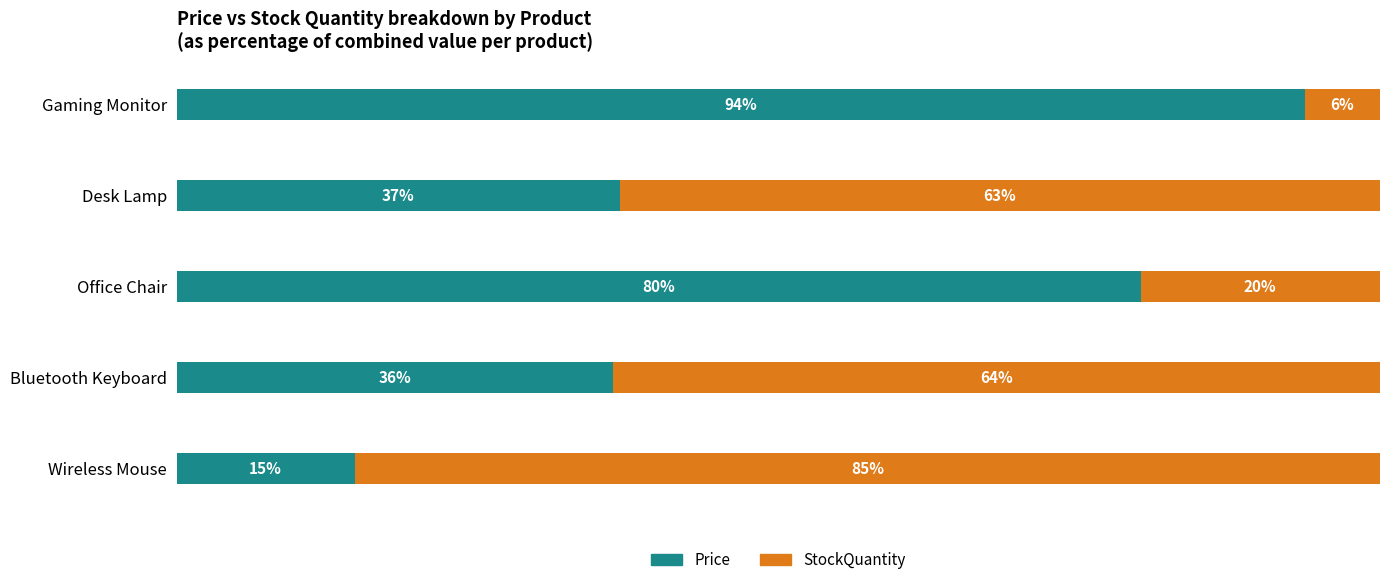

Where is Price nearest to the value 54?

Desk Lamp